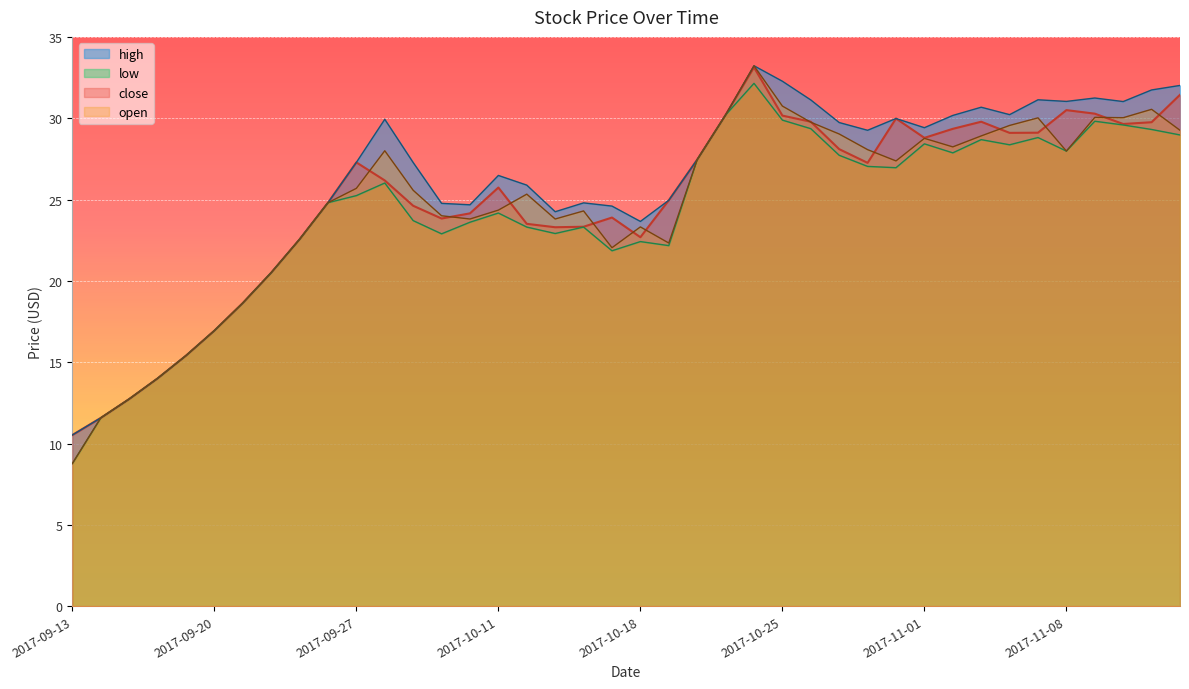

True or false: open has a value of 18.6 at 2017-09-21.

True